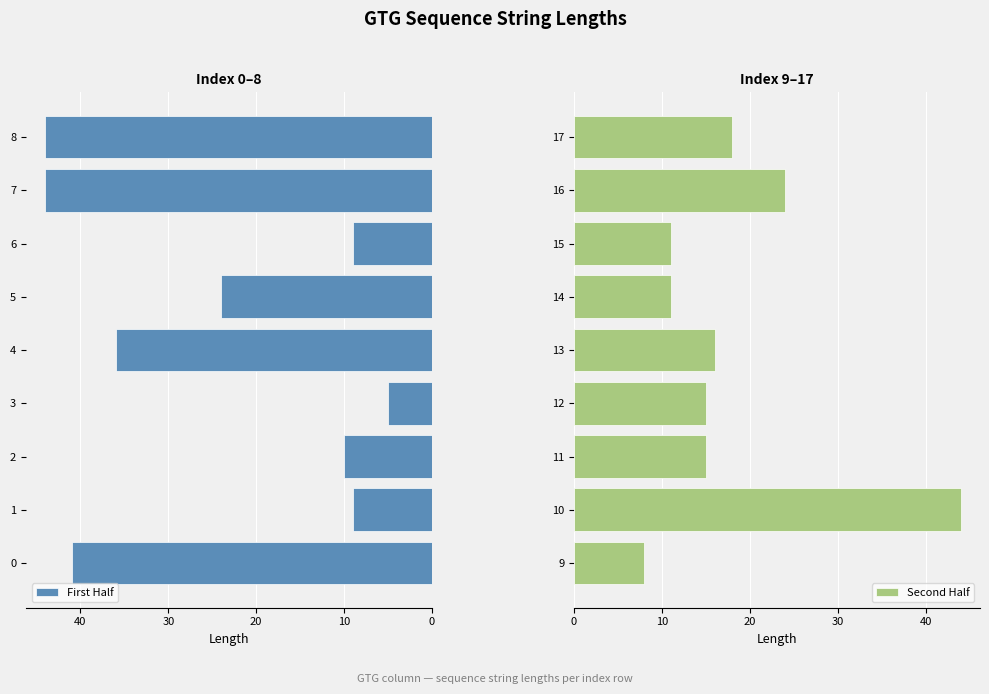

What is the average value of the Second Half series?

18